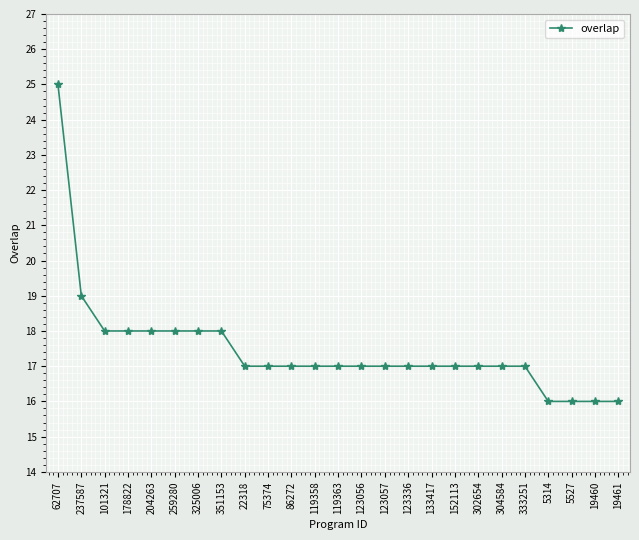

What is the label of the 19th point from the right?

325006